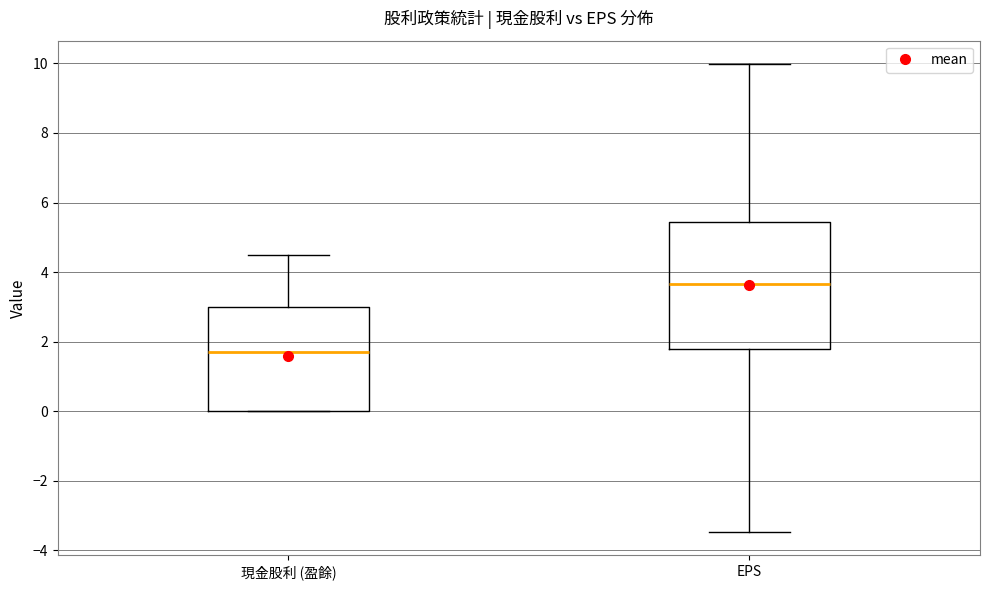

Reading left to right, transcribe this box plot: for each box, give where its median line is, the range the box spans, and where its two whiskers end, as read against the y-axis. The values are not printed on the chart, so give them approximately, as read against the axis.

現金股利 (盈餘): median 1.8, box 0.0 to 3.0, whiskers 0.0 to 4.6
EPS: median 3.6, box 1.8 to 5.4, whiskers -3.4 to 10.0